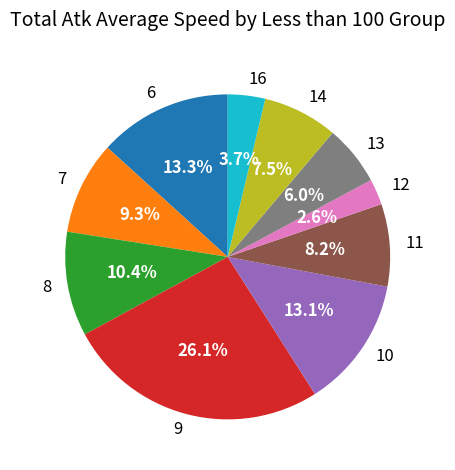

How many segments does this pie chart have?

10